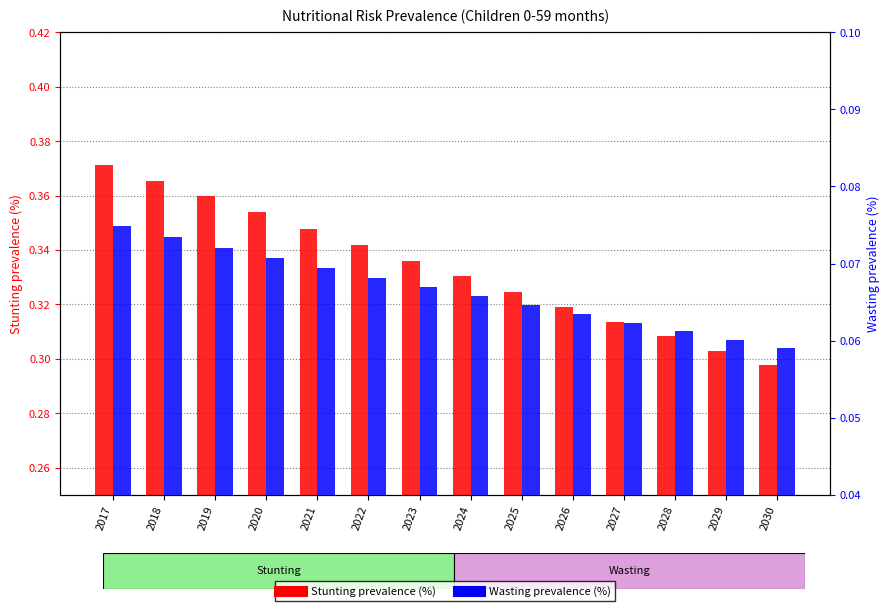

List the series in order of their peak value, lowest first.

Wasting prevalence (%), Stunting prevalence (%)